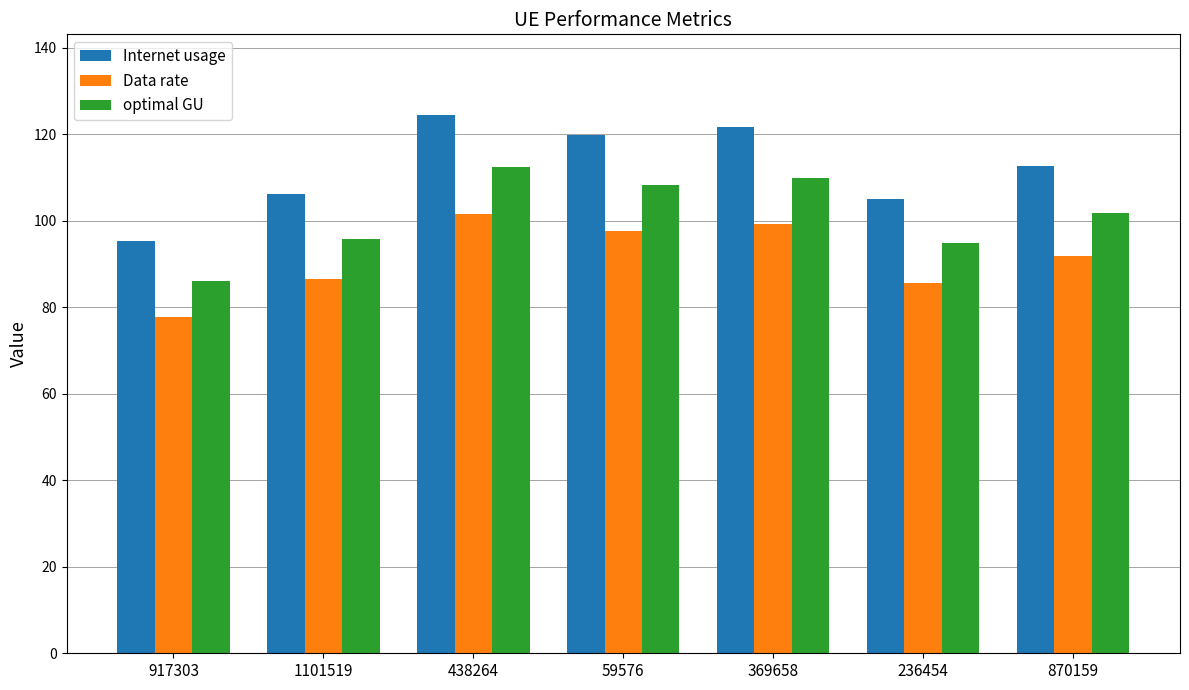

At how many categories does at least one series exceed 117?

3